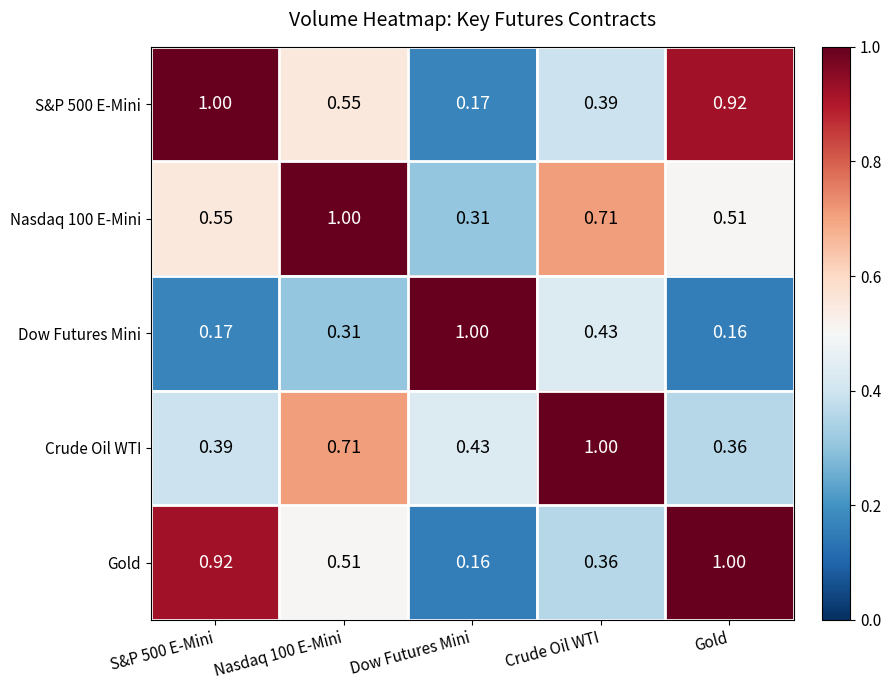

At which label does Dow Futures Mini reach its peak?

Dow Futures Mini